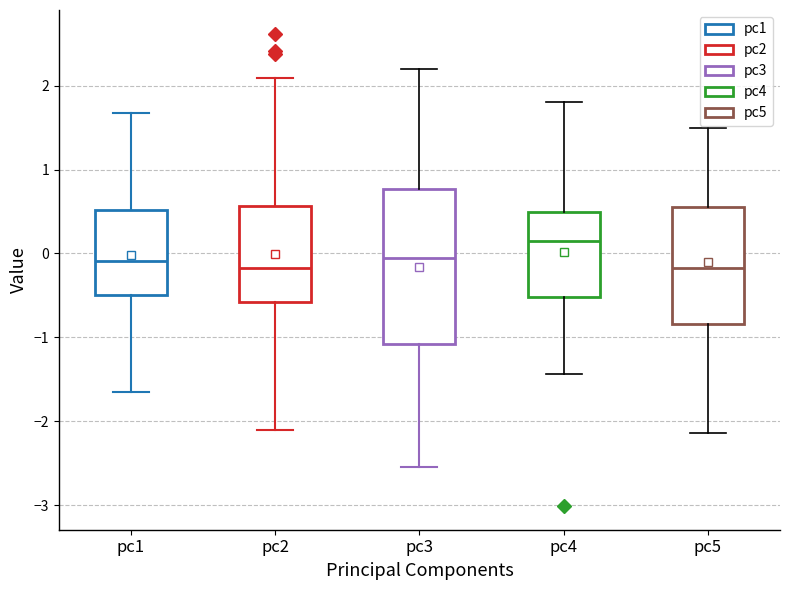

Where is the upper edge of the box for pc1 on the y-axis? The values are not printed on the chart, so give them approximately, as read against the axis.

0.5